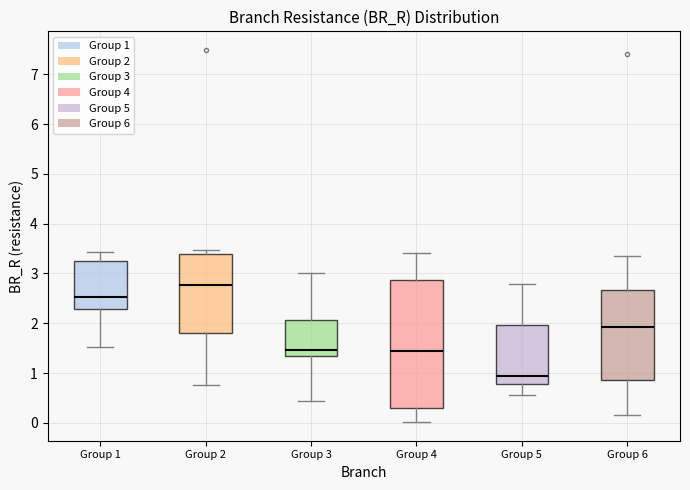

Comparing the boxes themselves (not the whiskers), which one is the tallest?

Group 4